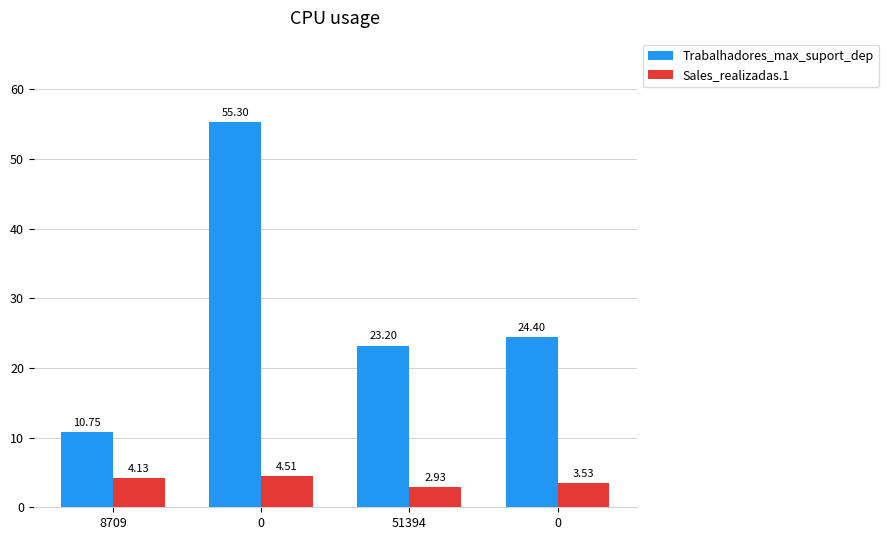

How many data points in Trabalhadores_max_suport_dep are above 24?

2